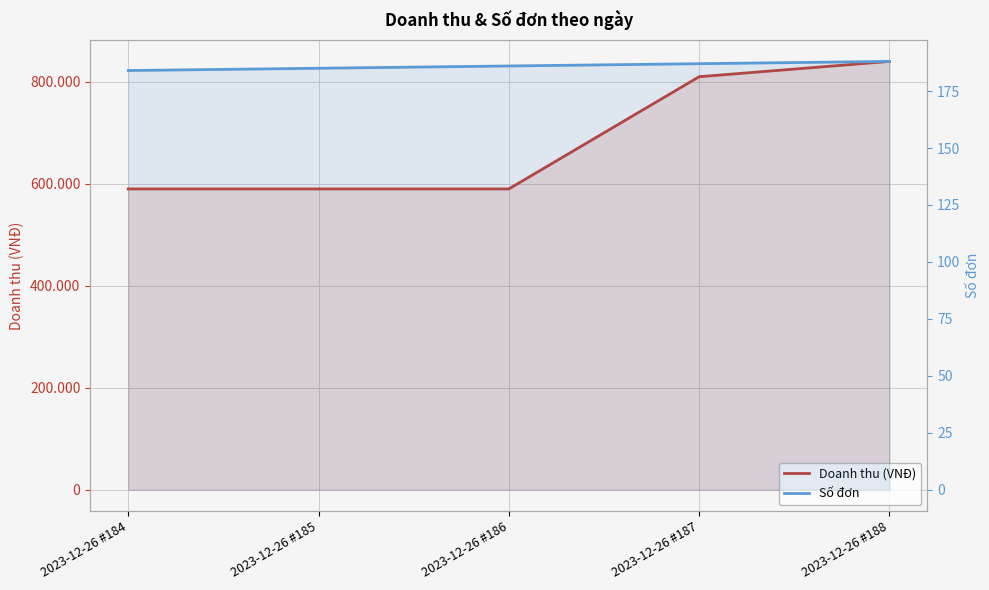

Reading left to right, extract all data points from this chart.

Doanh thu (VNĐ): 2023-12-26 #184=590000	2023-12-26 #185=590000	2023-12-26 #186=590000	2023-12-26 #187=810000	2023-12-26 #188=840000
Số đơn: 2023-12-26 #184=184	2023-12-26 #185=185	2023-12-26 #186=186	2023-12-26 #187=187	2023-12-26 #188=188